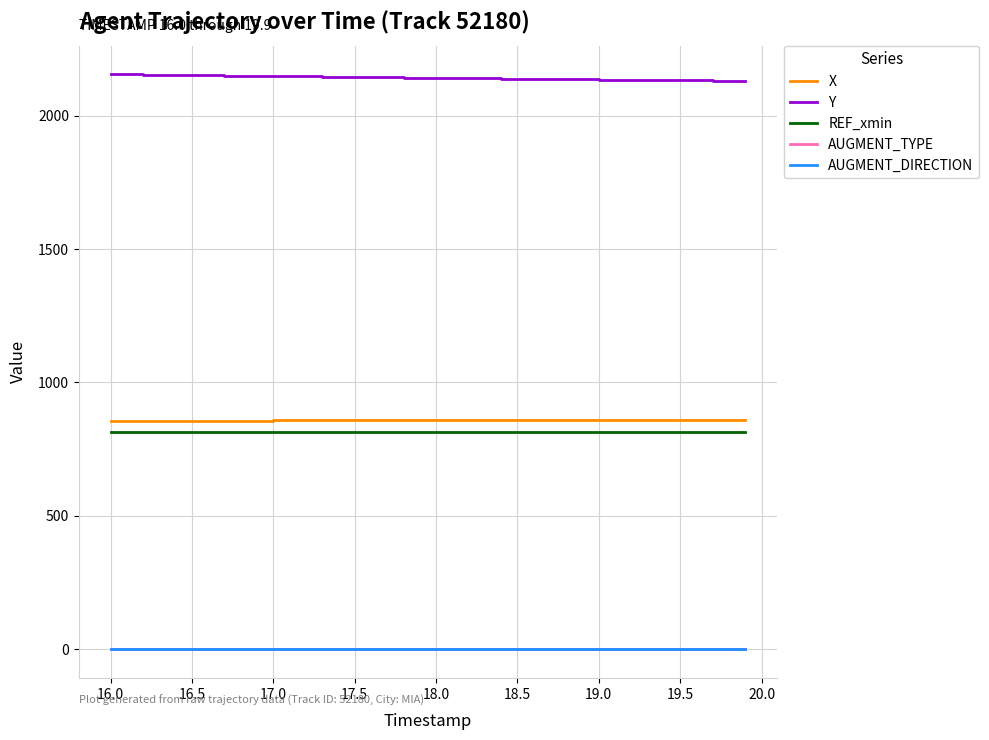

Which series has the largest total across all categories?

Y